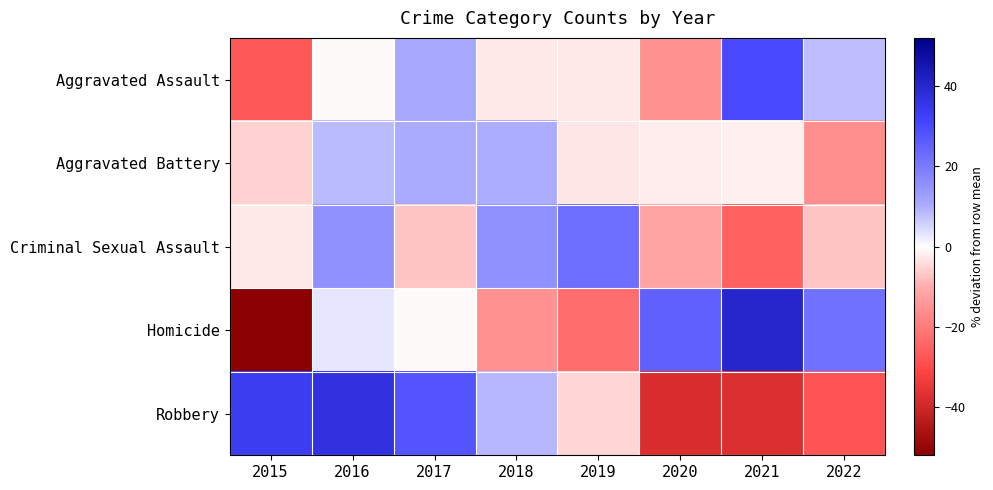

Which label corresponds to the smallest value in the chart?

2015